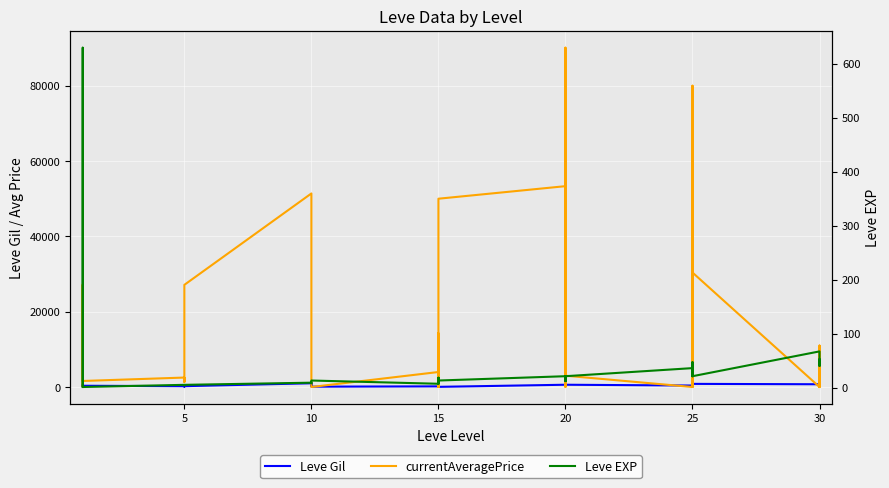

How many data points in Leve Gil are above 430?

19